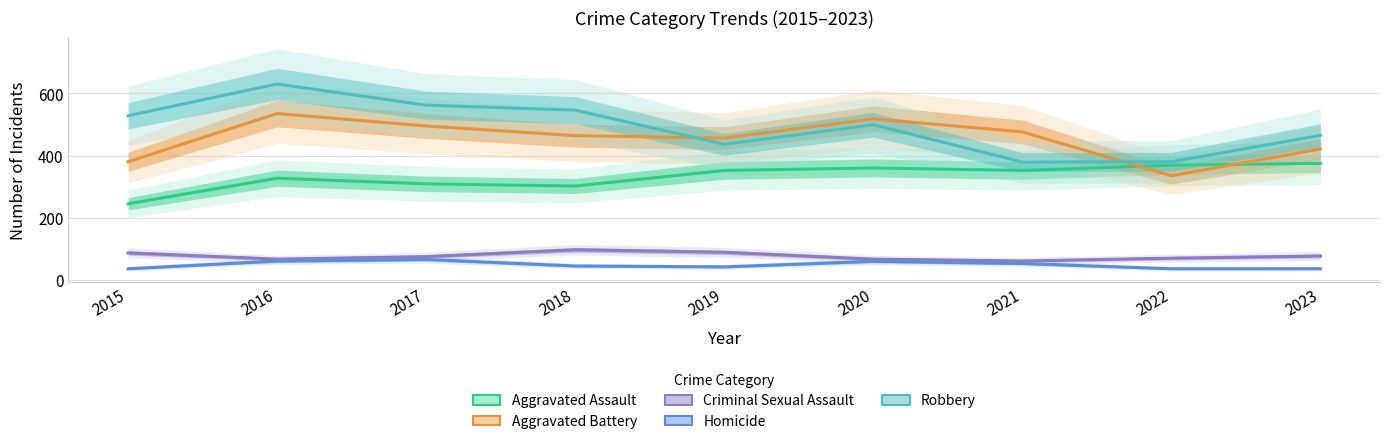

Does the chart have visible grid lines?

Yes